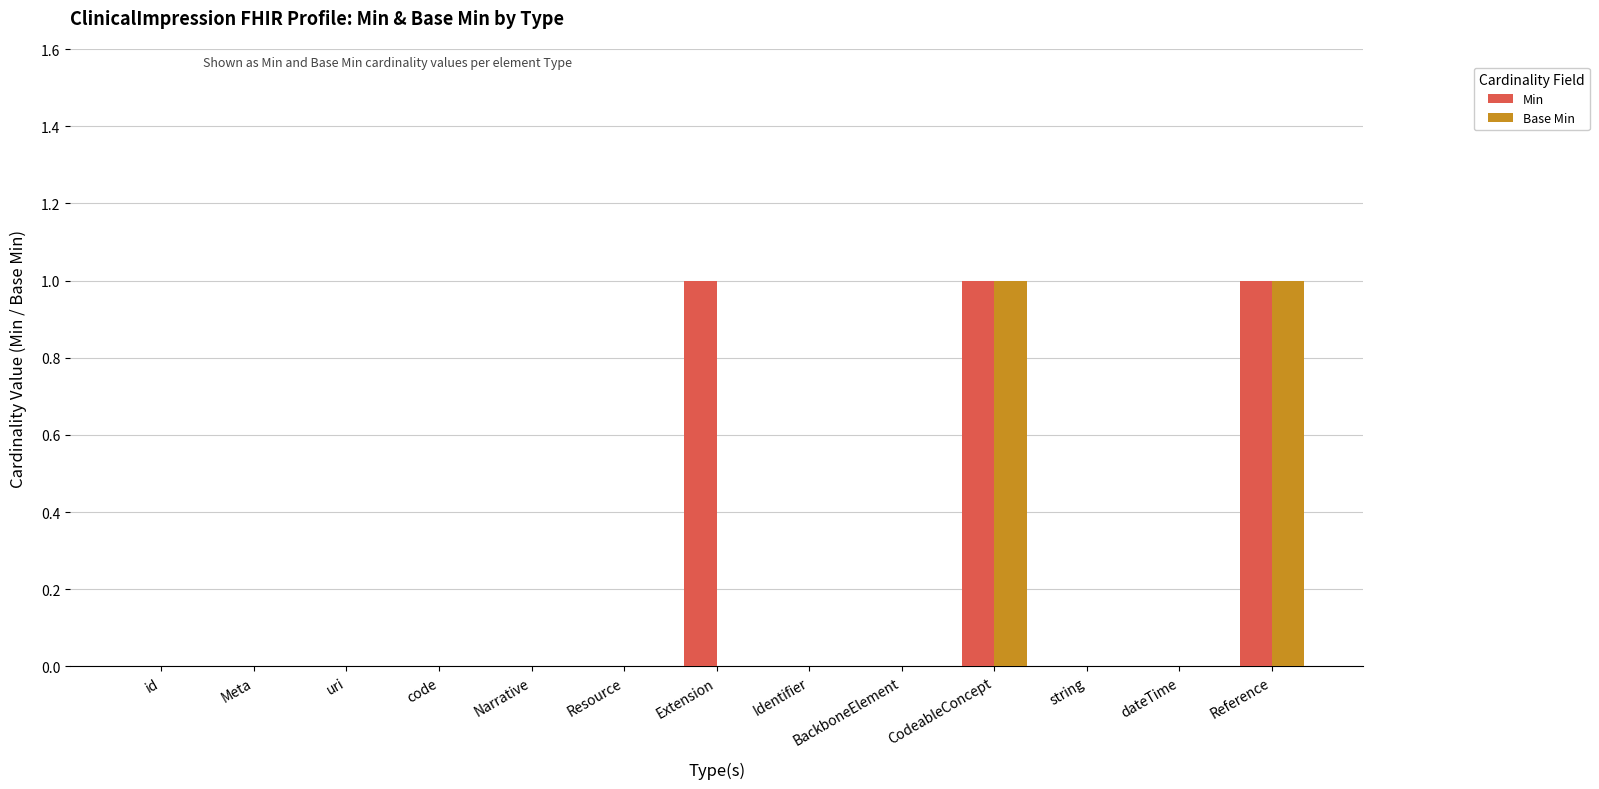

Is the value of Base Min at BackboneElement greater than the value of Min at CodeableConcept?

No